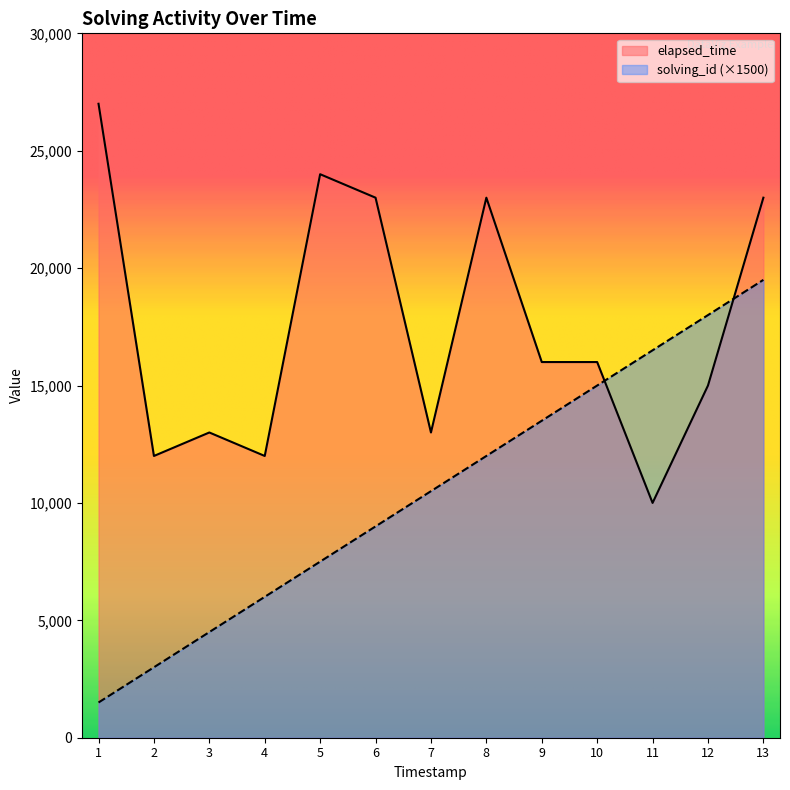

What are all the series names shown in the legend?

elapsed_time, solving_id (×1500)